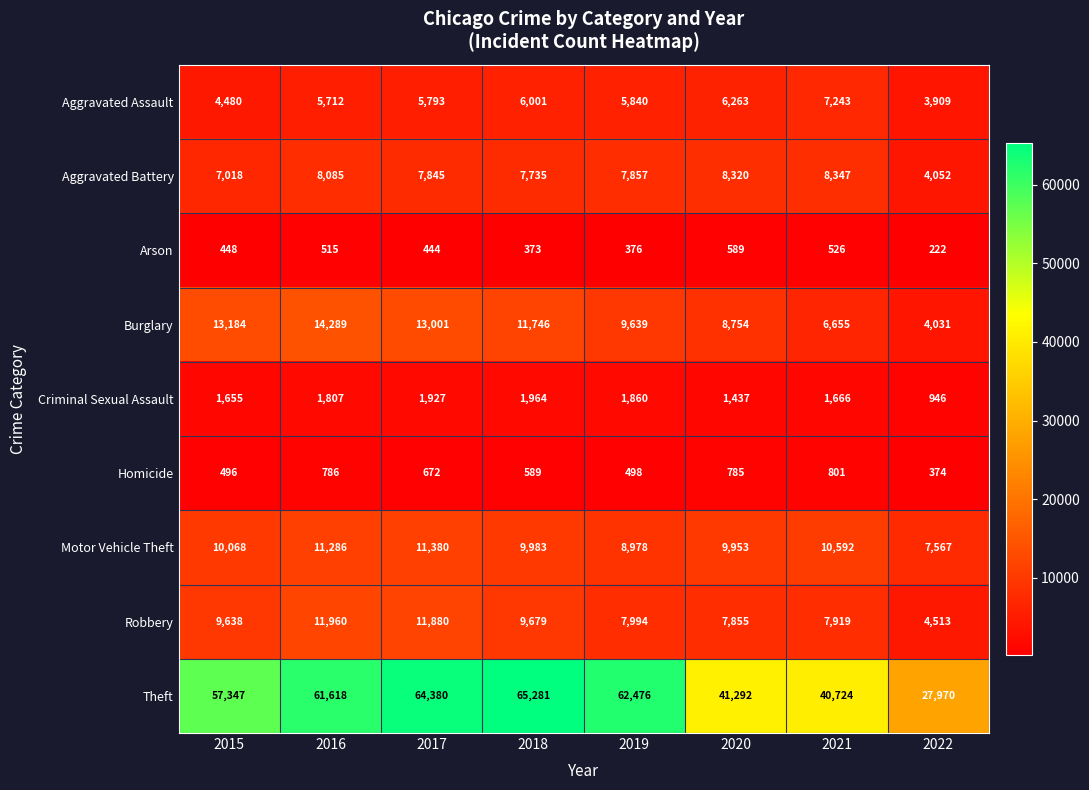

How many distinct data groups are displayed?

9